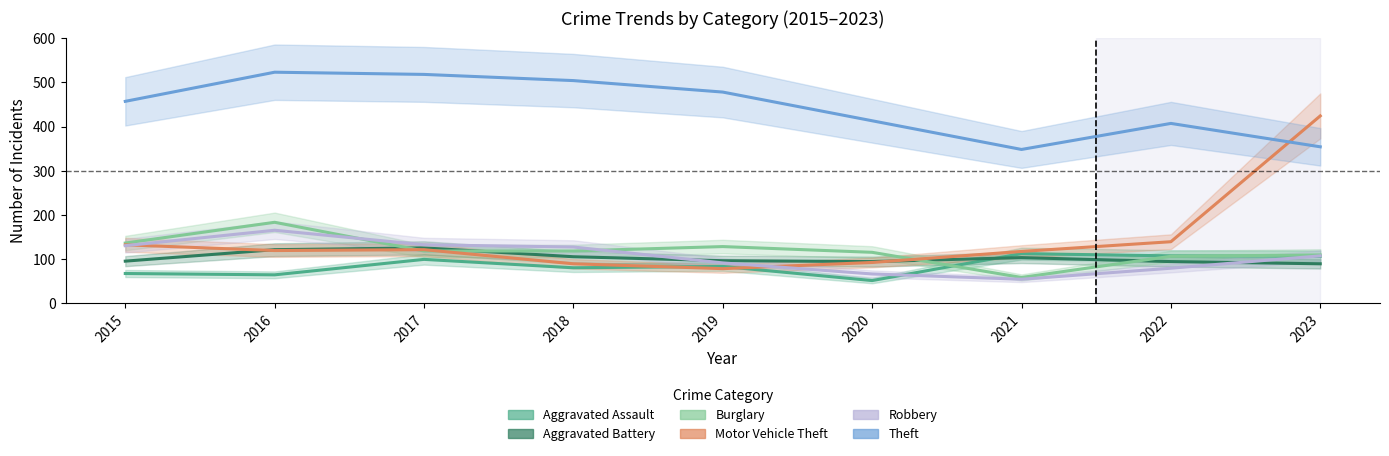

Rank the series by their maximum value, from lowest to highest.

Aggravated Assault, Aggravated Battery, Robbery, Burglary, Motor Vehicle Theft, Theft